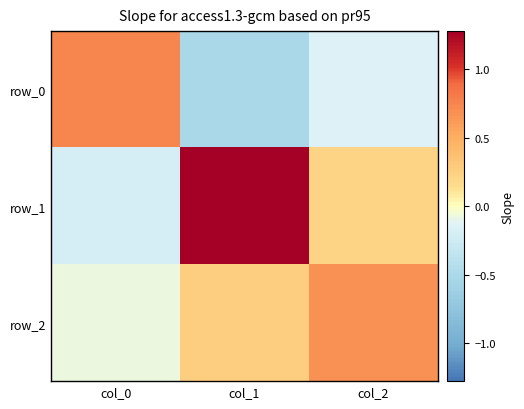

The value of row_2 at col_2 is 0.3. True or false?

False